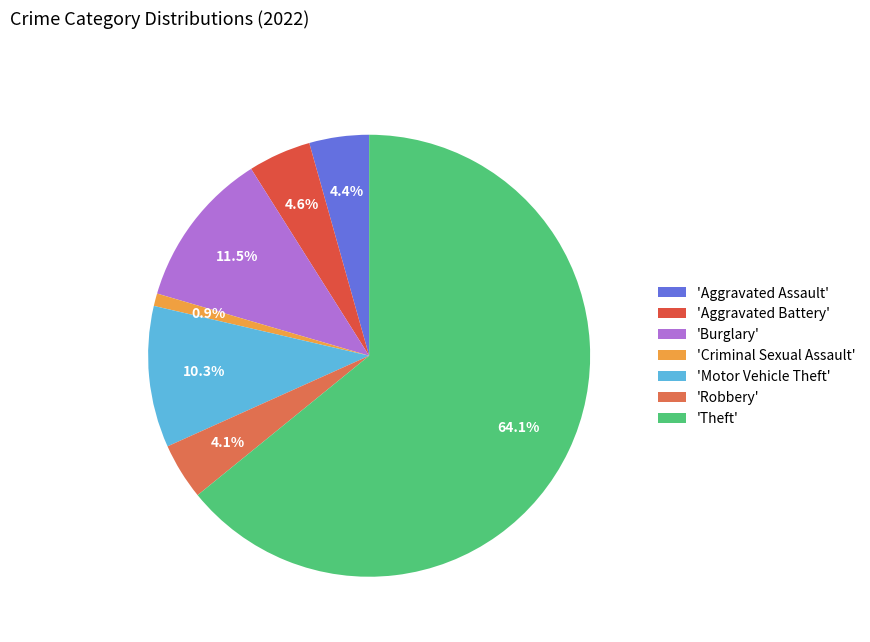

Which category has the biggest portion of the pie?

'Theft'